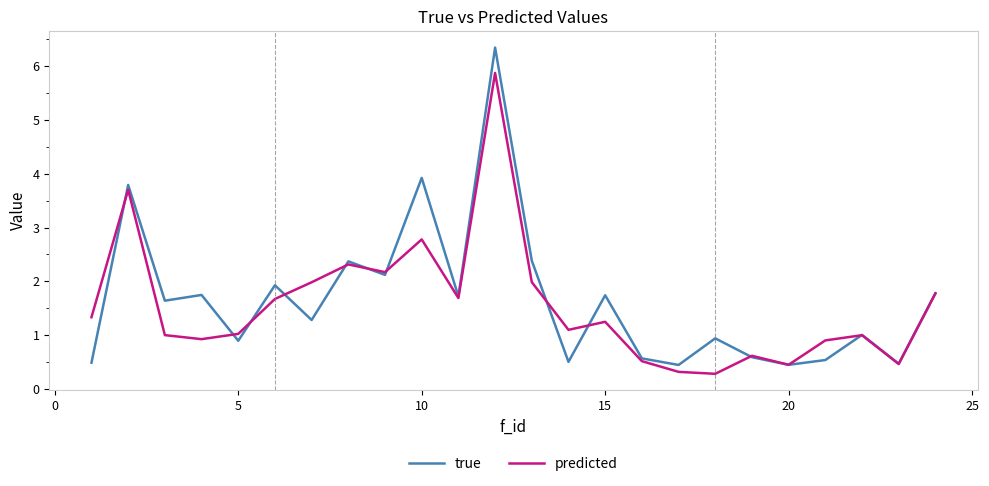

What is the maximum value for true?

6.3